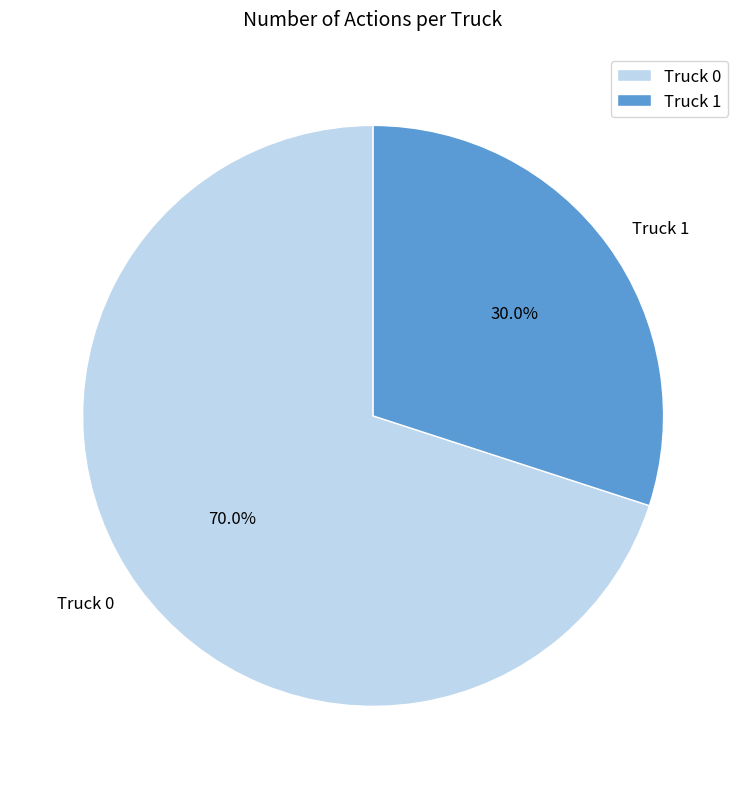

What percentage do Truck 0 and Truck 1 together represent?

100.0%